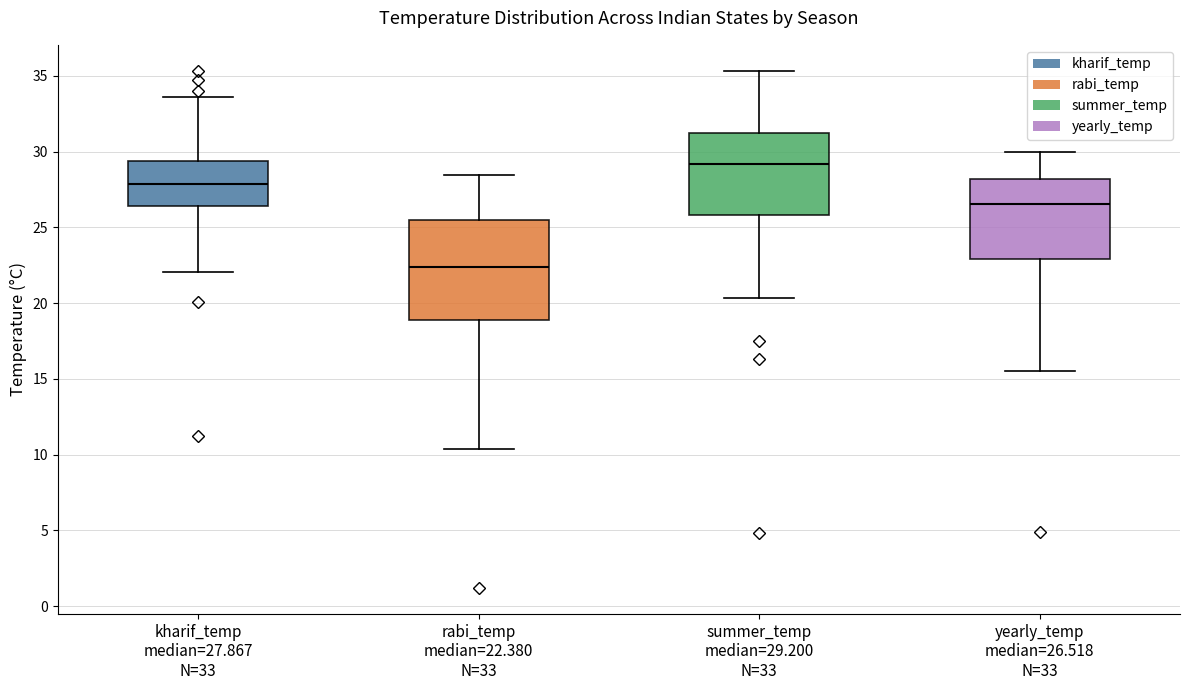

Comparing the boxes themselves (not the whiskers), which one is the tallest?

rabi_temp median=22.380 N=33